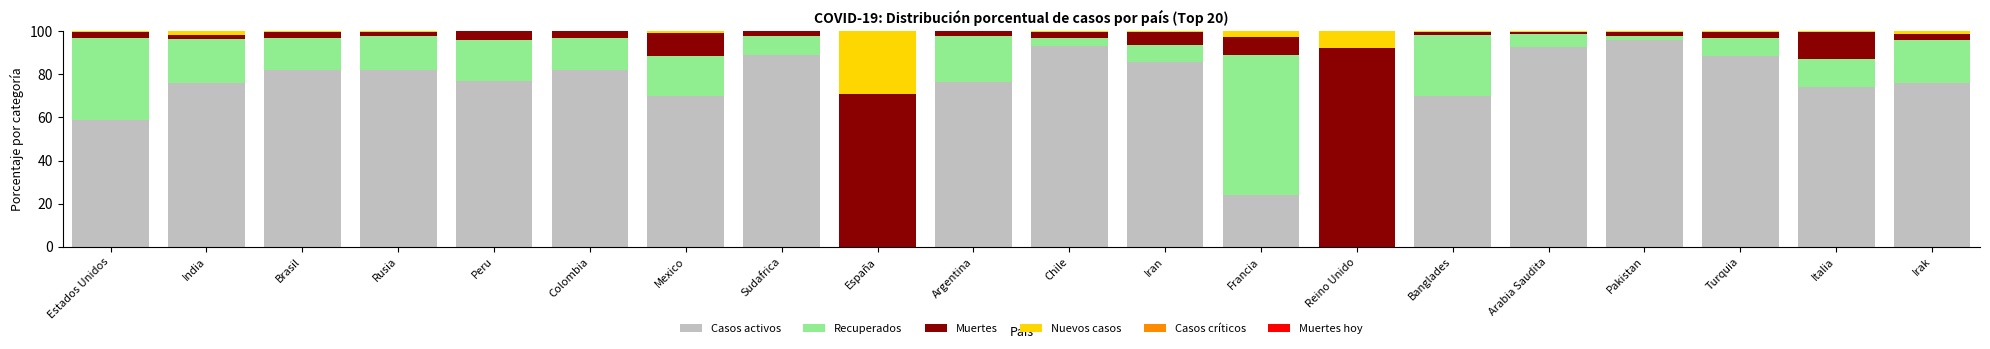

What is the total value across all series at Peru?

100.0